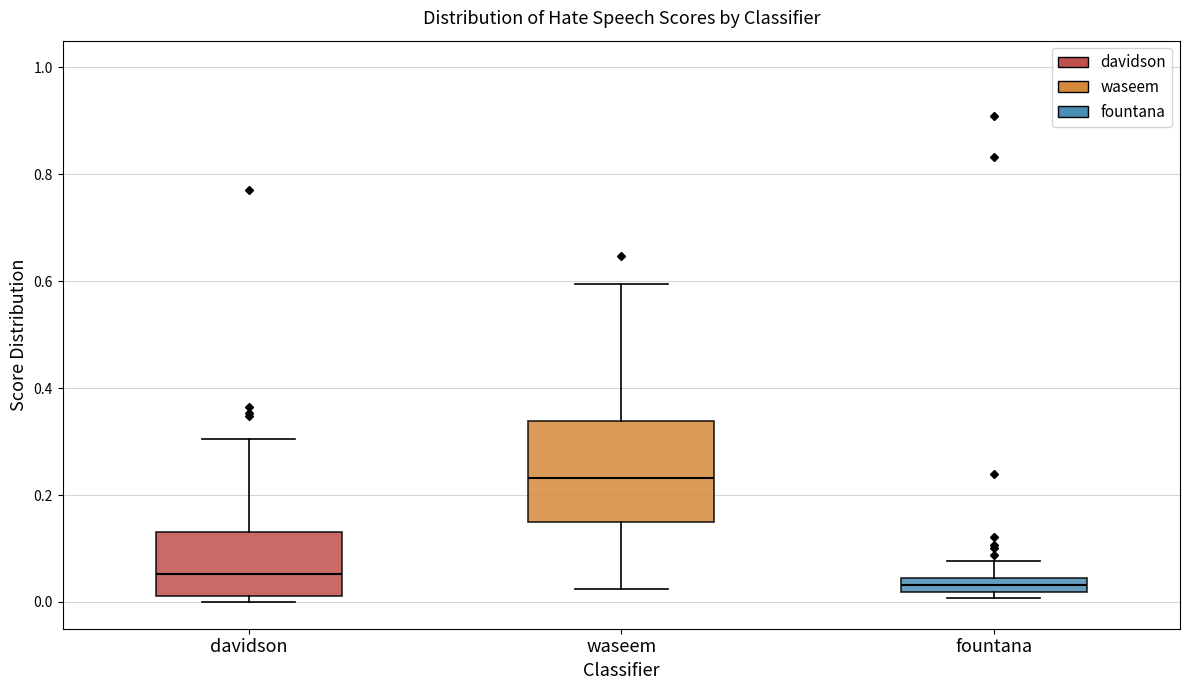

Comparing the boxes themselves (not the whiskers), which one is the tallest?

waseem